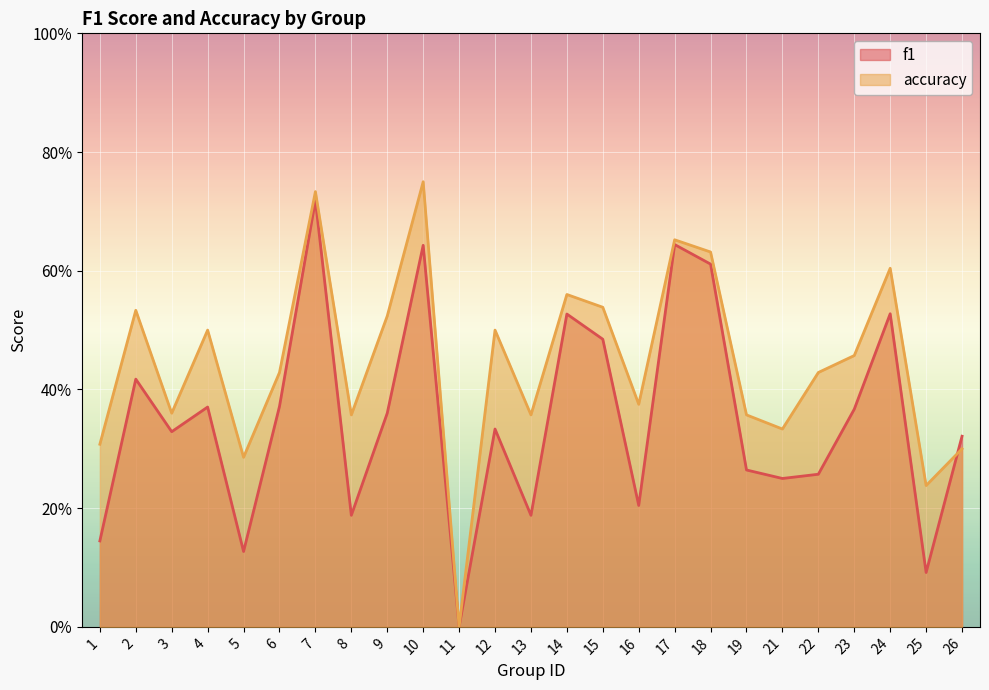

The value of f1 at 26 is 0.3. True or false?

True